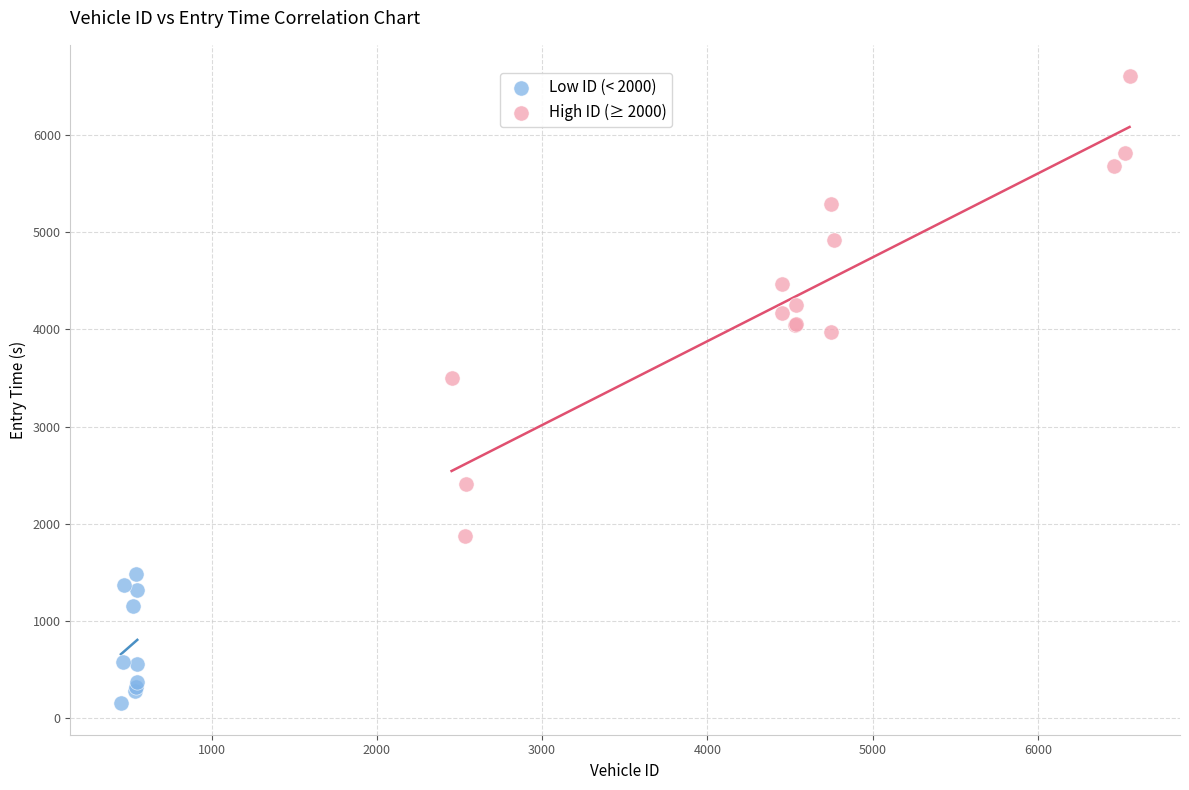

Which series has the largest Y range (max minus min)?

High ID (≥ 2000)